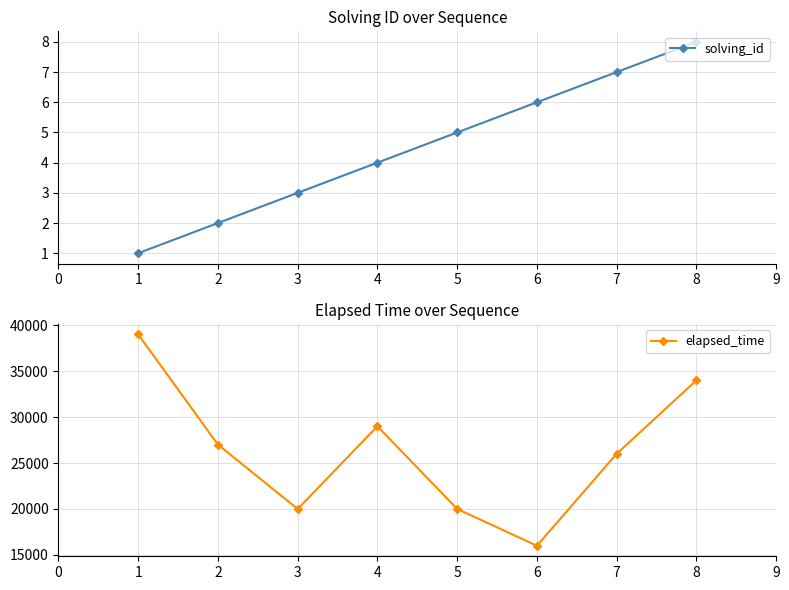

Which series has the largest total across all categories?

elapsed_time